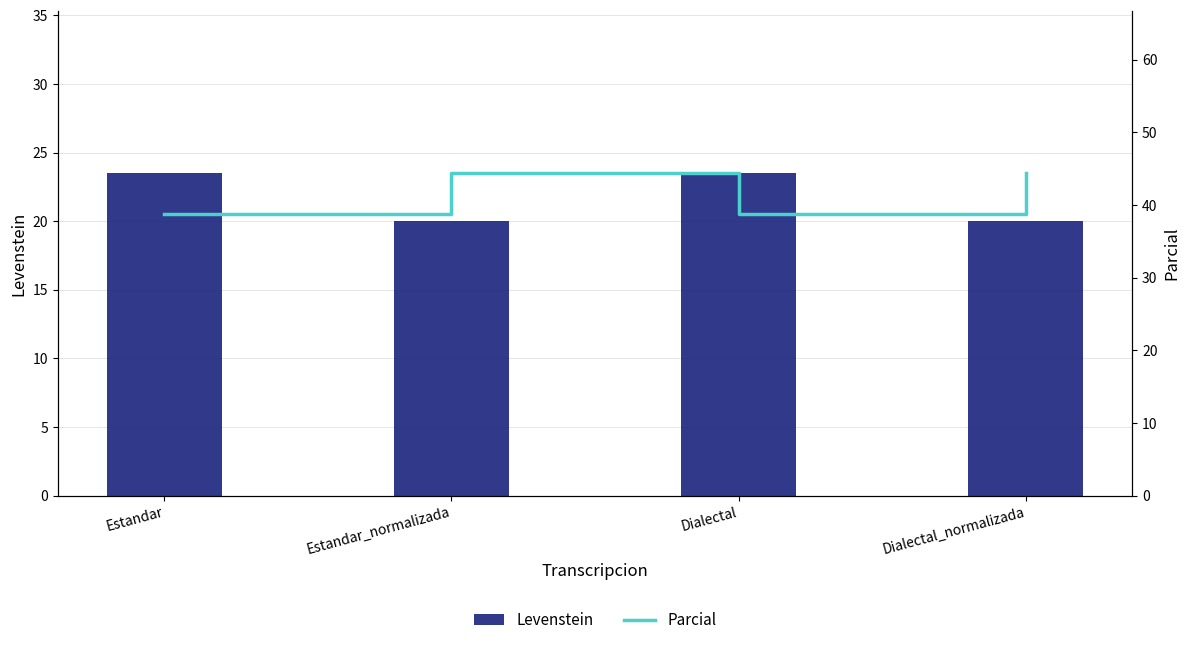

Which category has the highest value across all series?

Estandar_normalizada